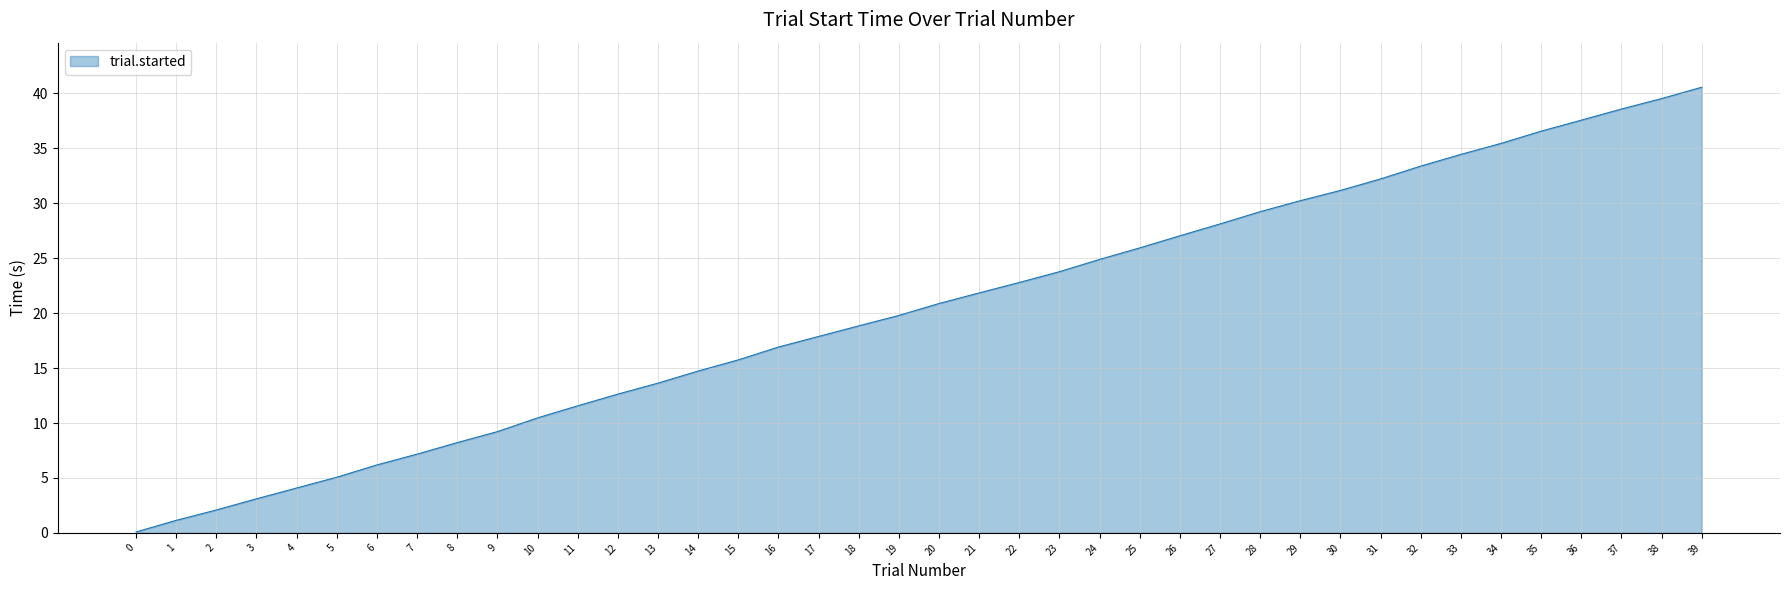

At which category does the chart reach its peak across all series?

39